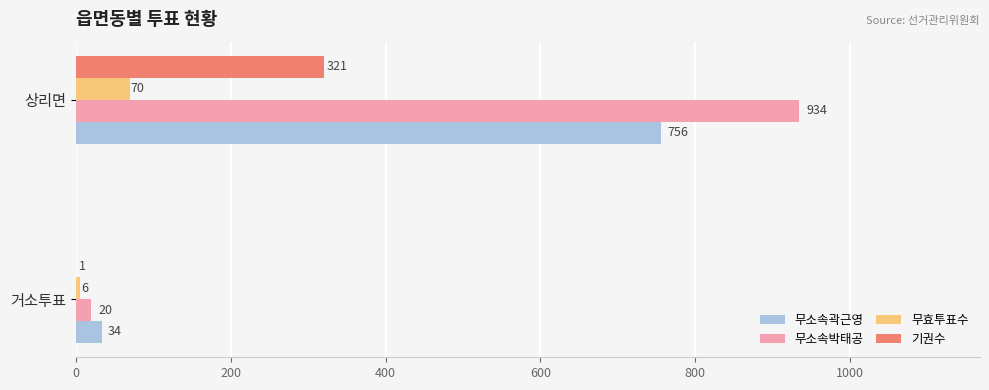

The value of 무소속곽근영 at 거소투표 is 34. True or false?

True